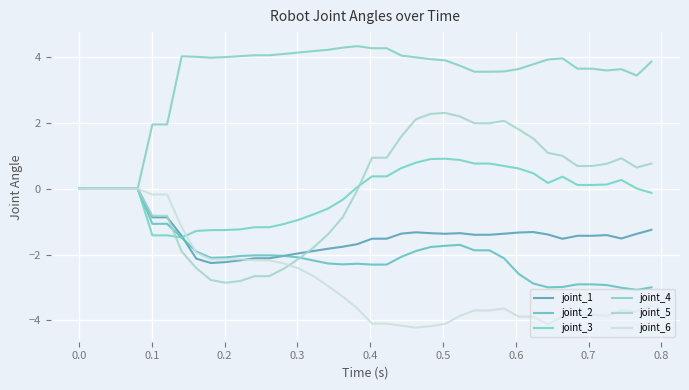

Which series ends up on top after the final intersection of joint_2 and joint_3?

joint_3